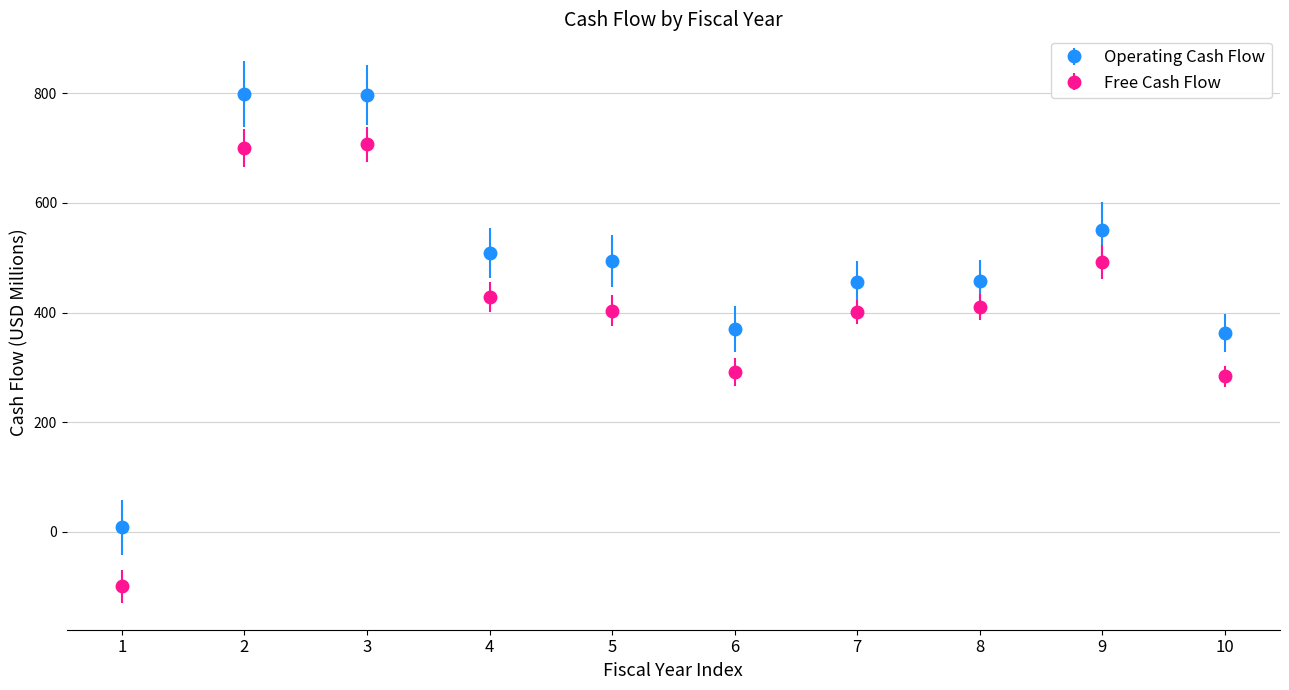

What is the spread (max minus min) of values at 6?

78.7